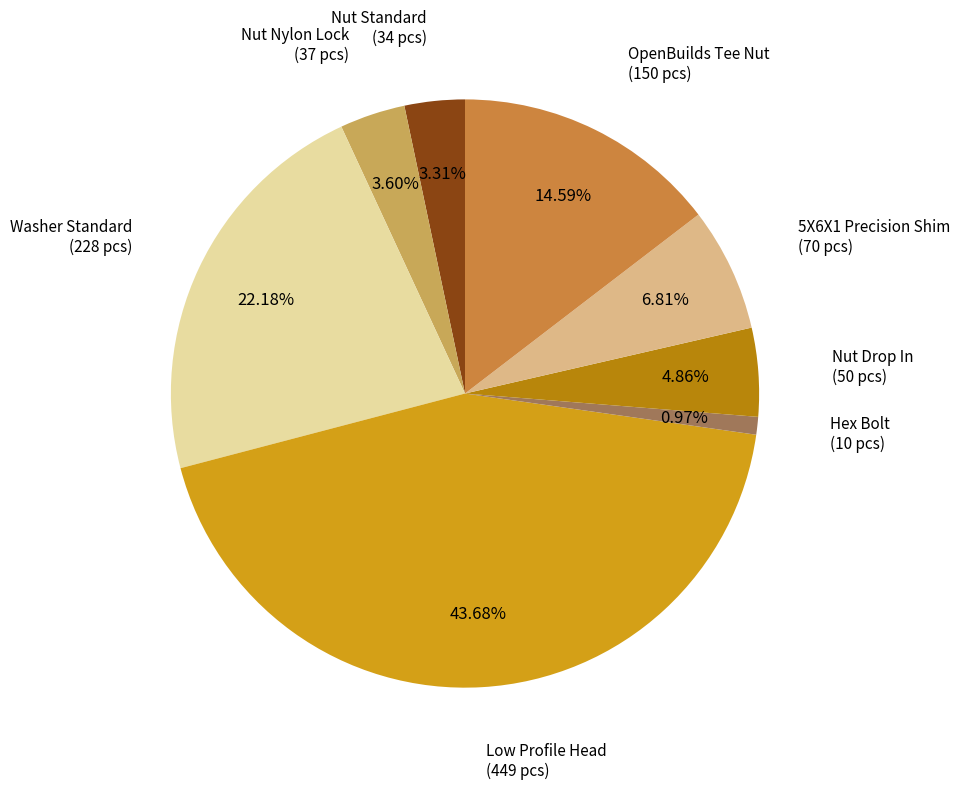

Does any single category account for the majority?

No